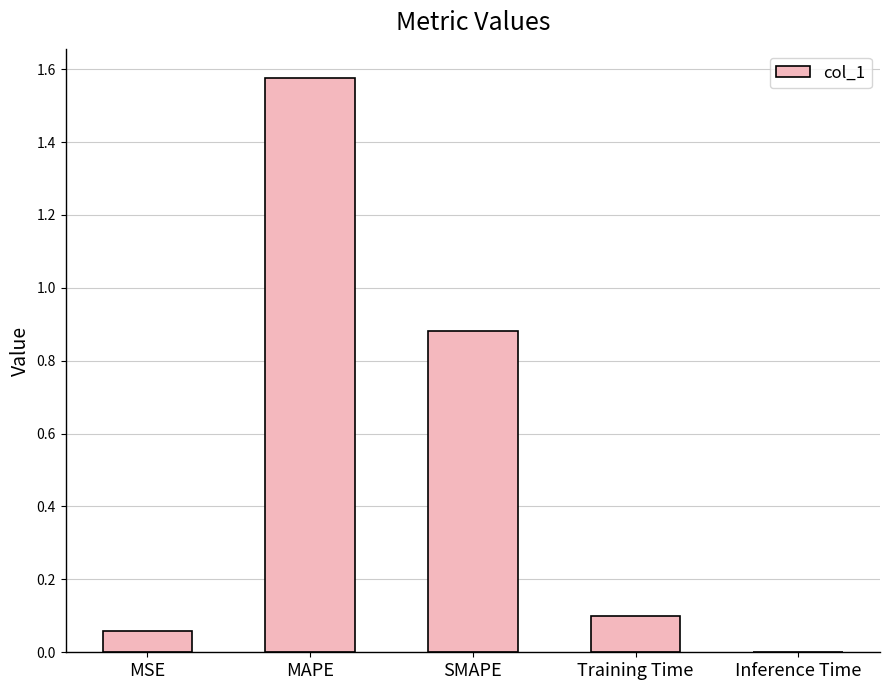

True or false: the data shows 0.1 at Training Time.

True